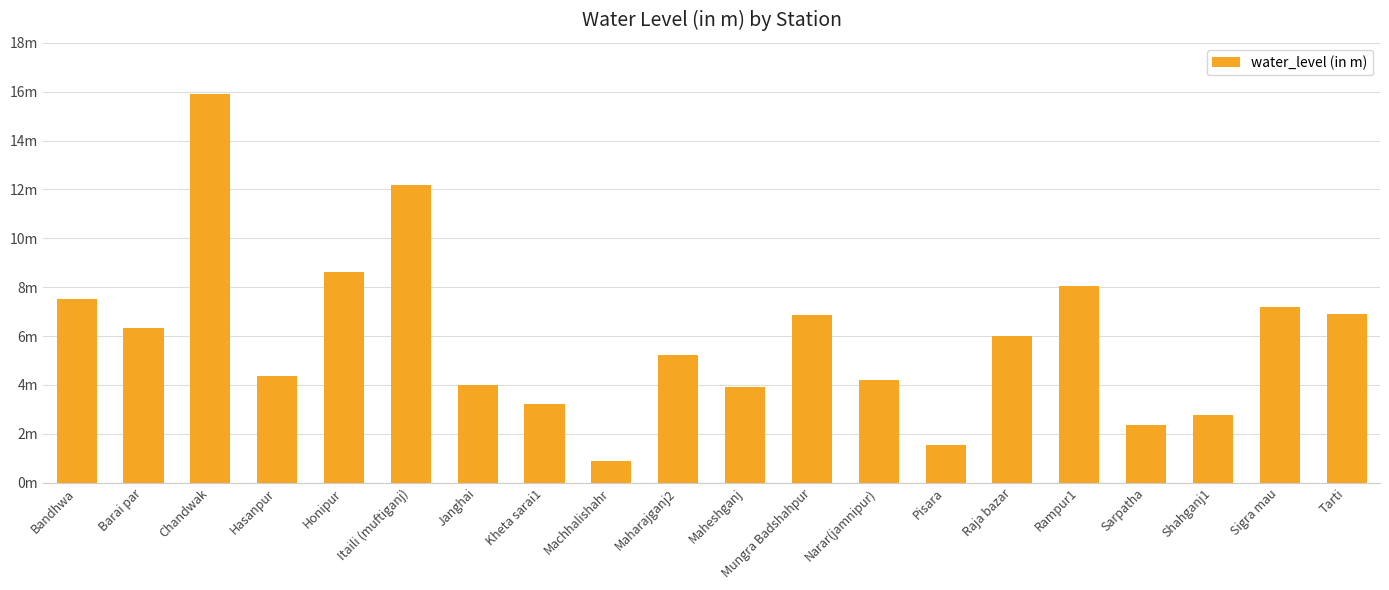

Are the bars horizontal?

No